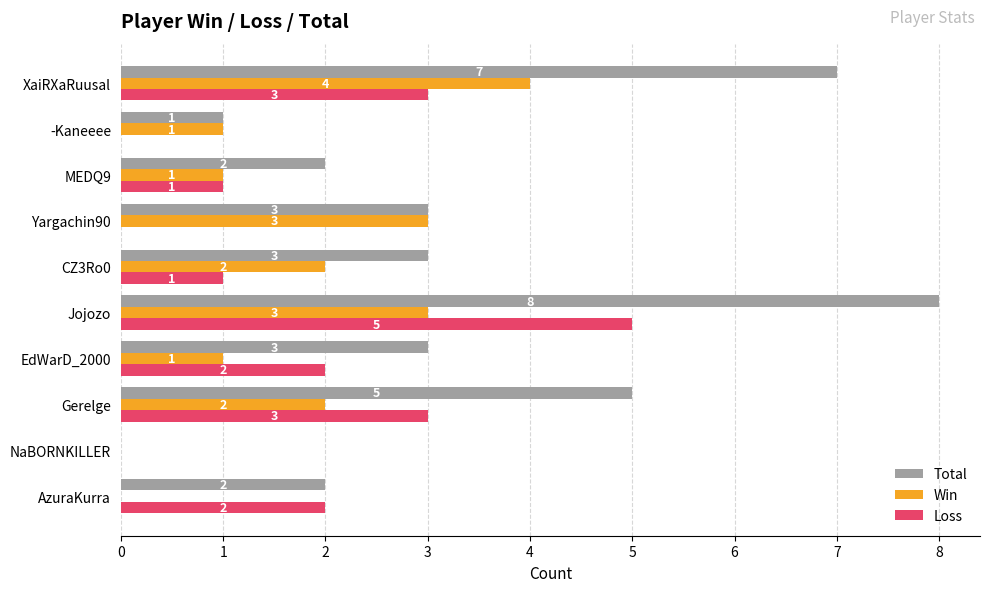

What is the approximate value of Win at Jojozo?

3